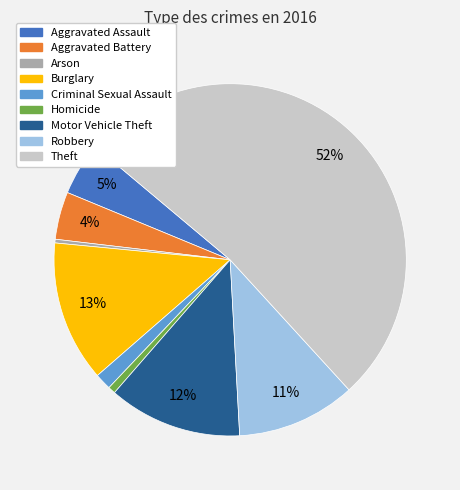

To the nearest percent, what is the combined percentage of Homicide and Burglary?

14%